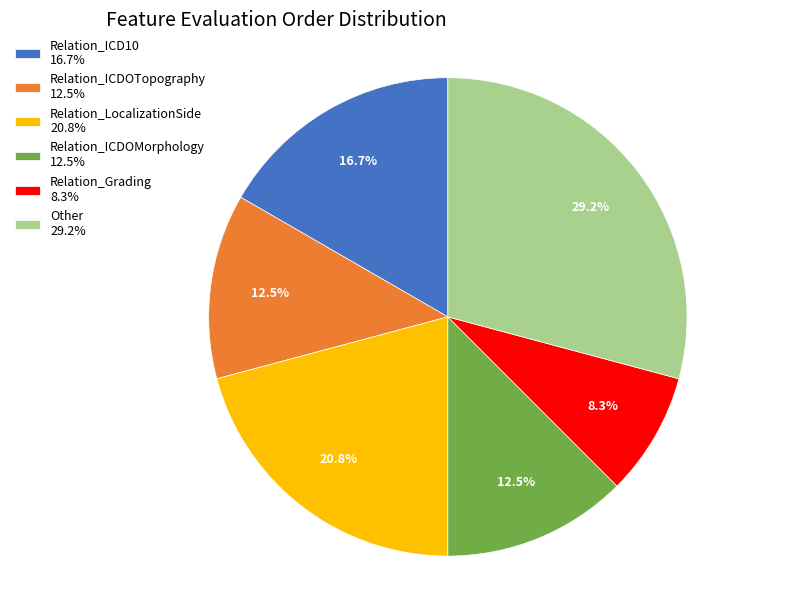

What is the ratio of the value at Relation_ICD10 to the value at Other?

0.6